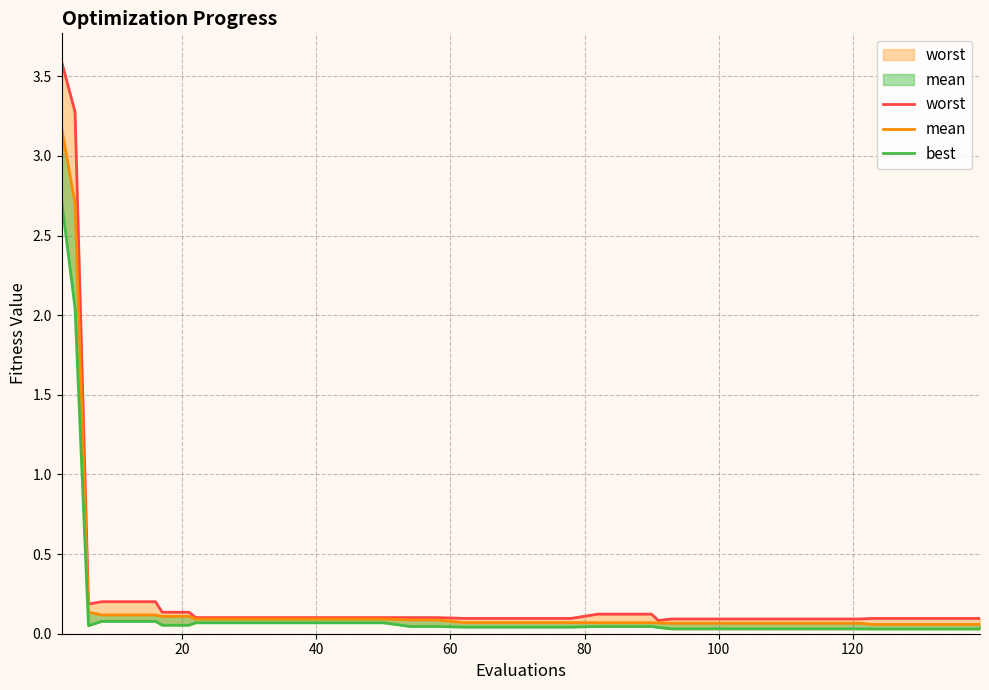

Is the value of mean at 37 greater than the value of worst at 140?

No